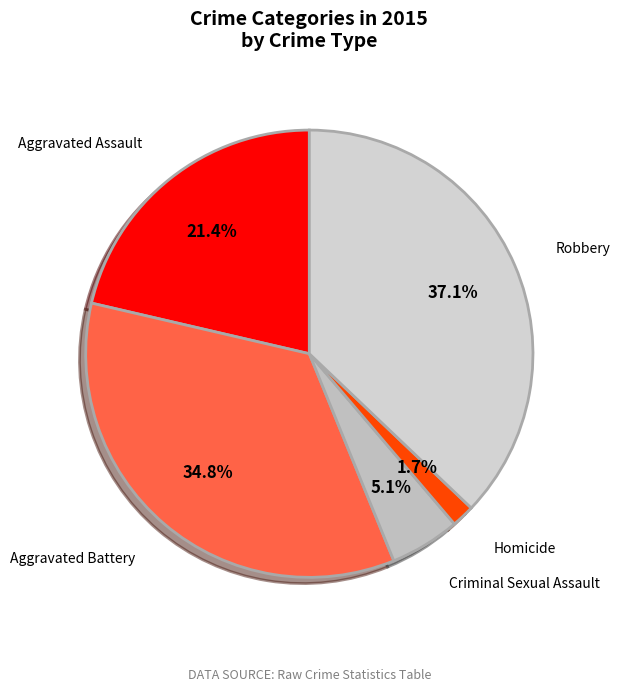

Count the number of slices in the pie.

5